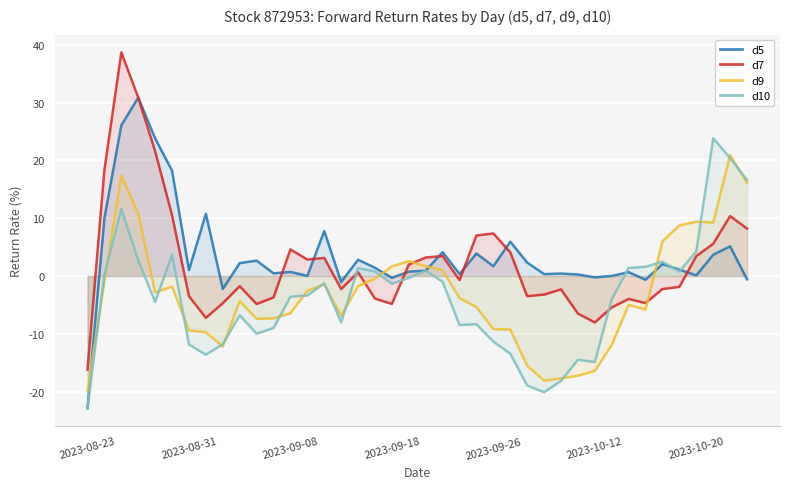

Is the value of d9 at 2023-08-23 greater than the value of d10 at 2023-09-08?

No